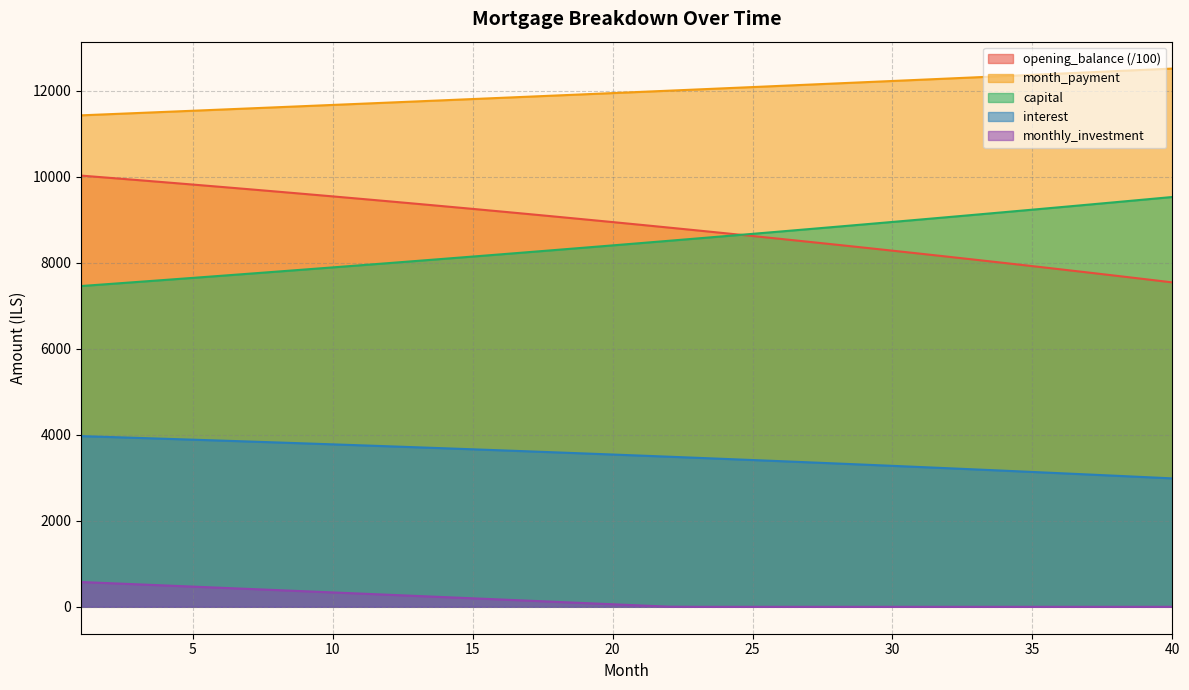

At which label does month_payment first exceed 11968?

21